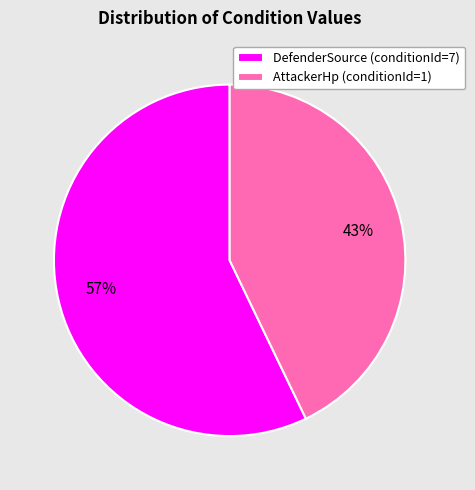

Is the sum of DefenderSource (conditionId=7) and AttackerHp (conditionId=1) greater than half?

Yes